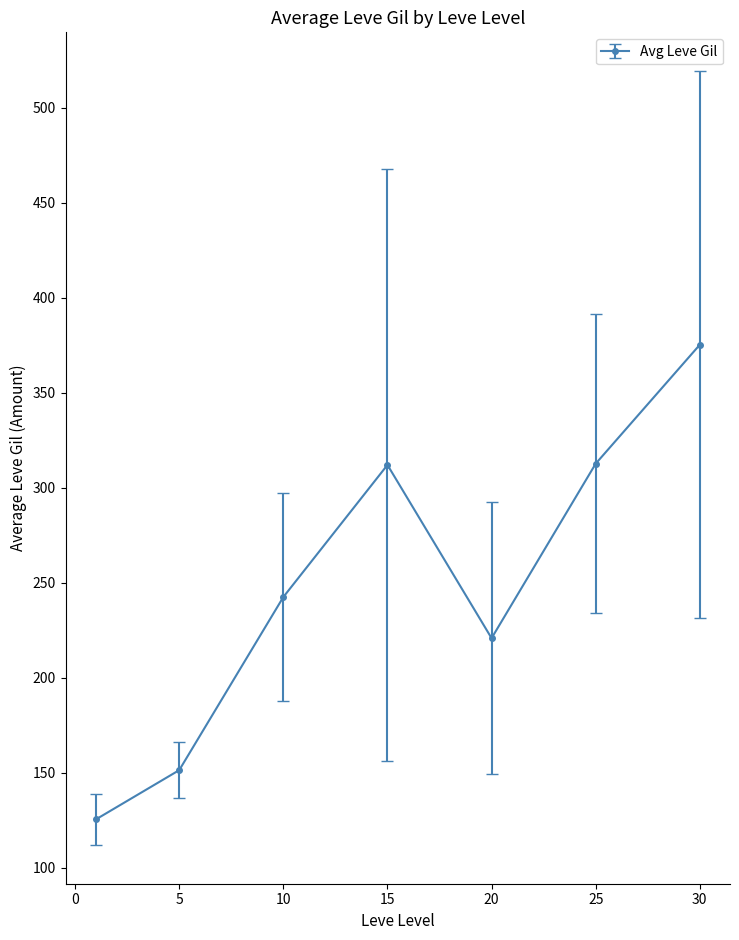

What is the difference between the second highest and second lowest values?

161.3